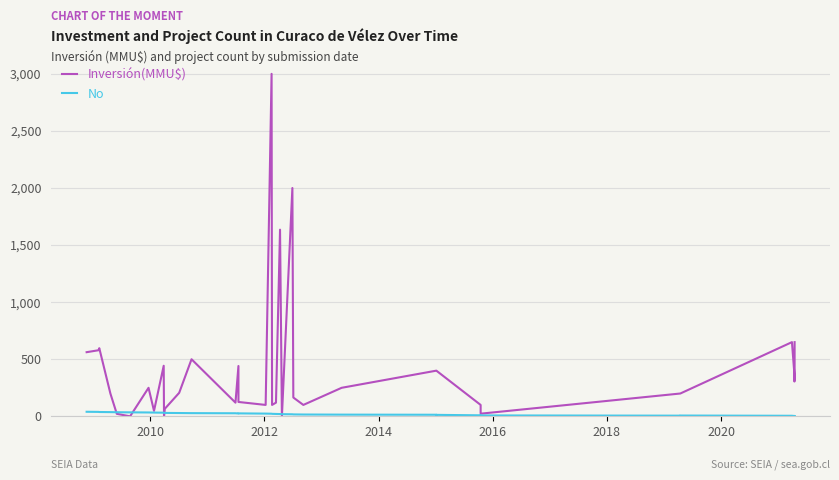

How many data points in No are above 21?

19